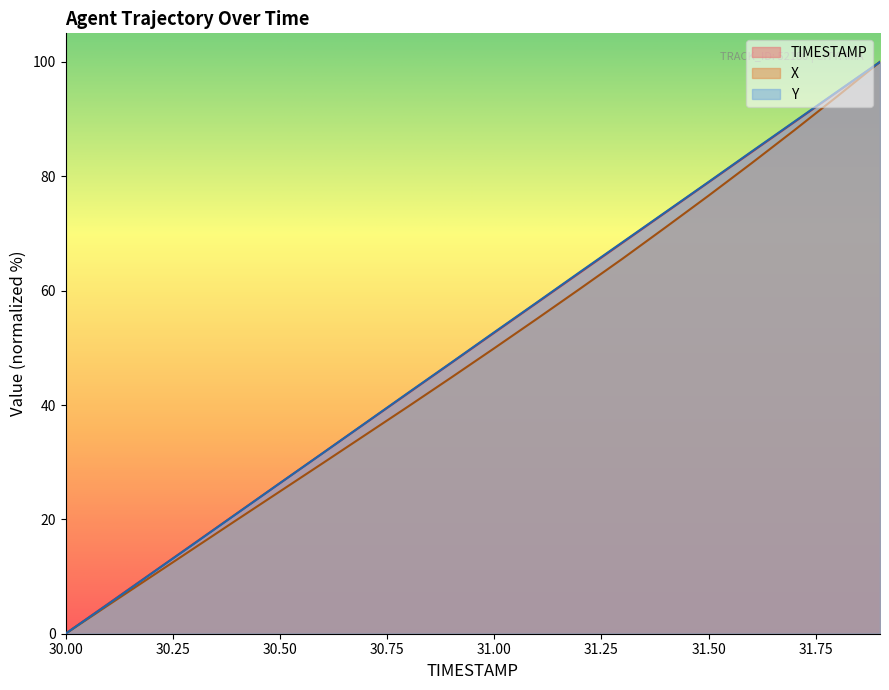

True or false: X has a value of 34.8 at 30.7.

True